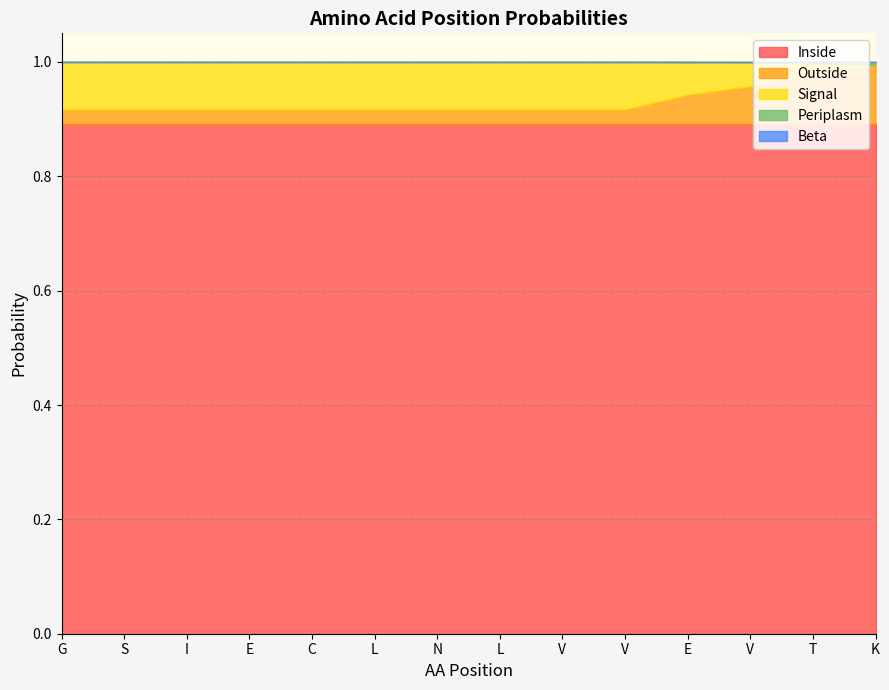

True or false: Signal has a value of 0.1 at L.

False